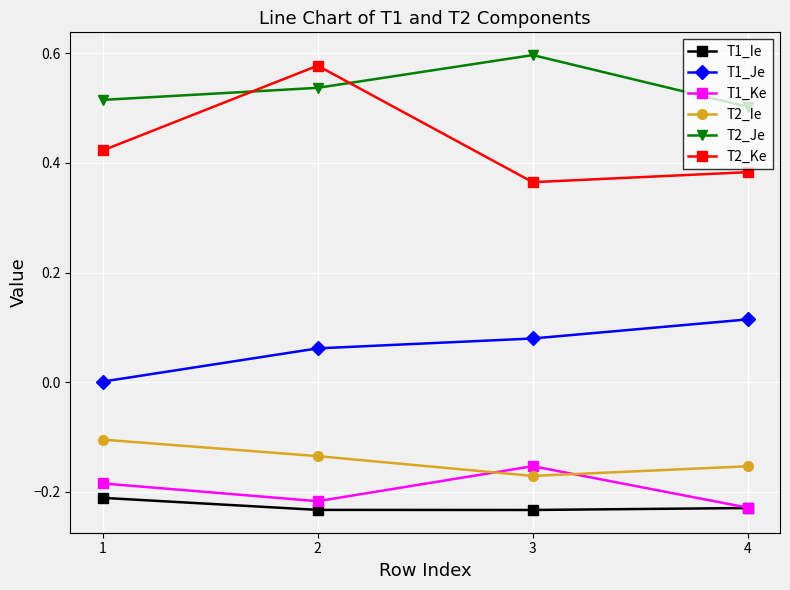

True or false: T2_Je has more than 1 interior local peaks.

False